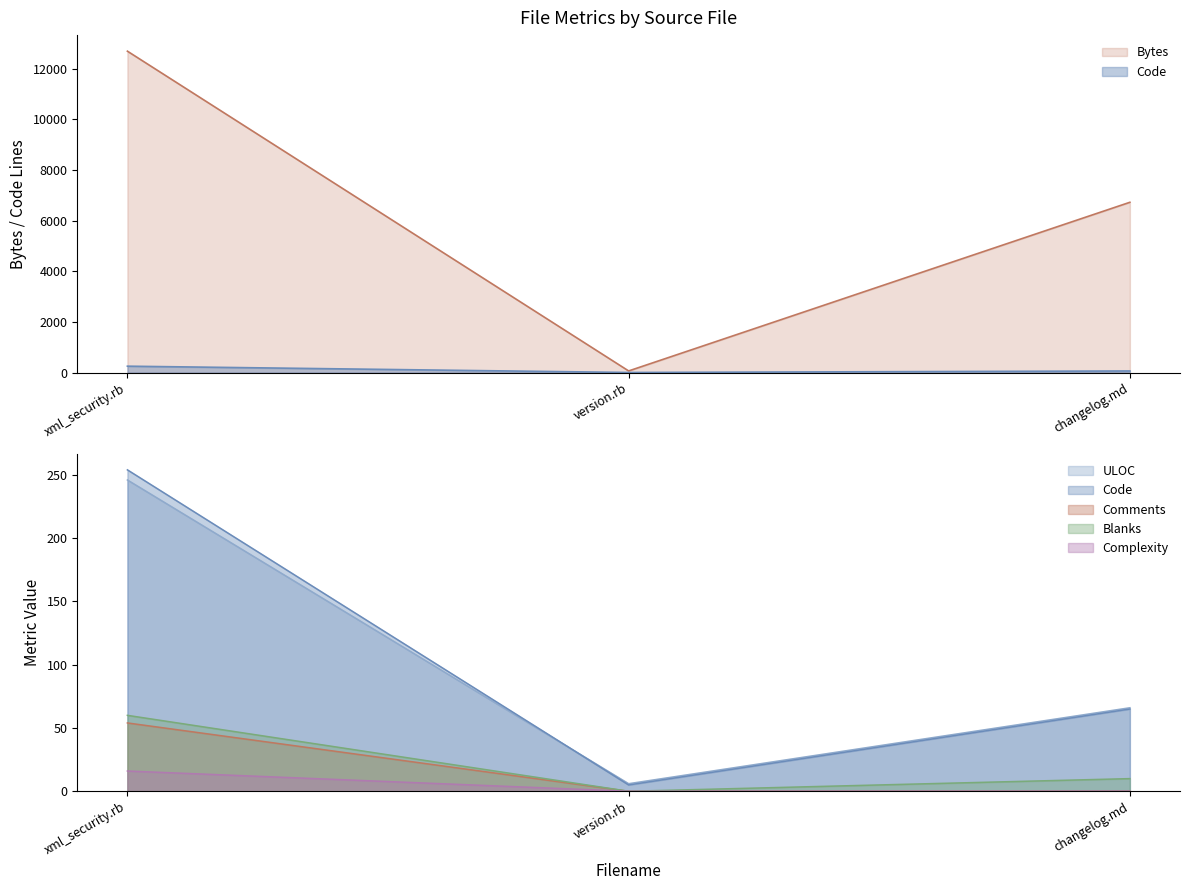

How many data points in ULOC are less than 66?

1